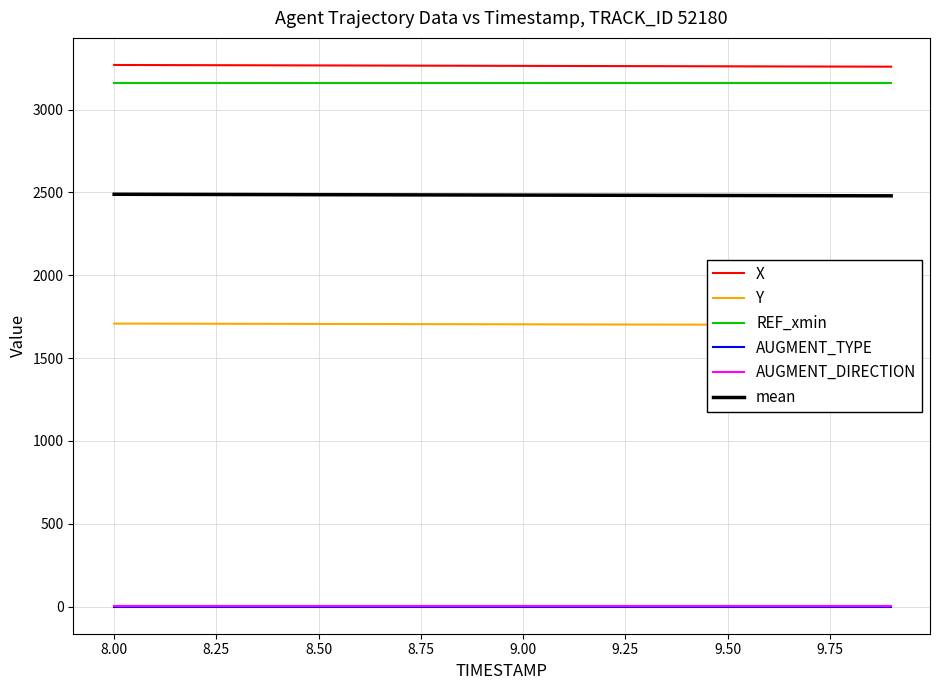

True or false: mean and AUGMENT_TYPE intersect in this chart.

False